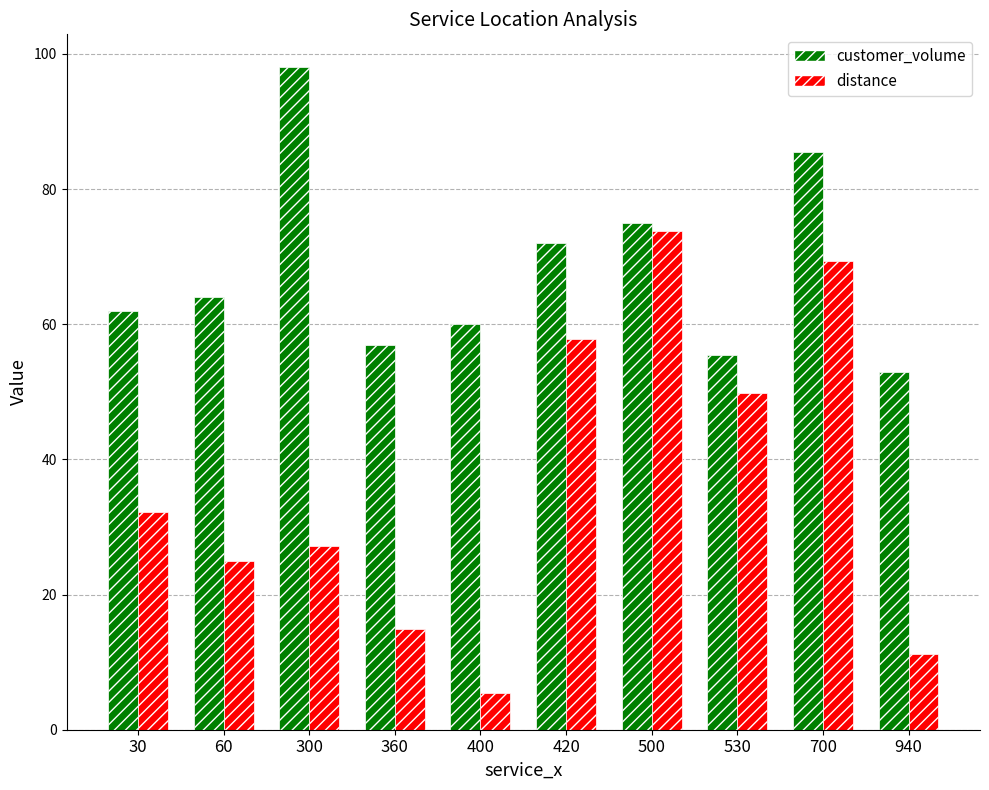

How many categories are shown in the chart?

10